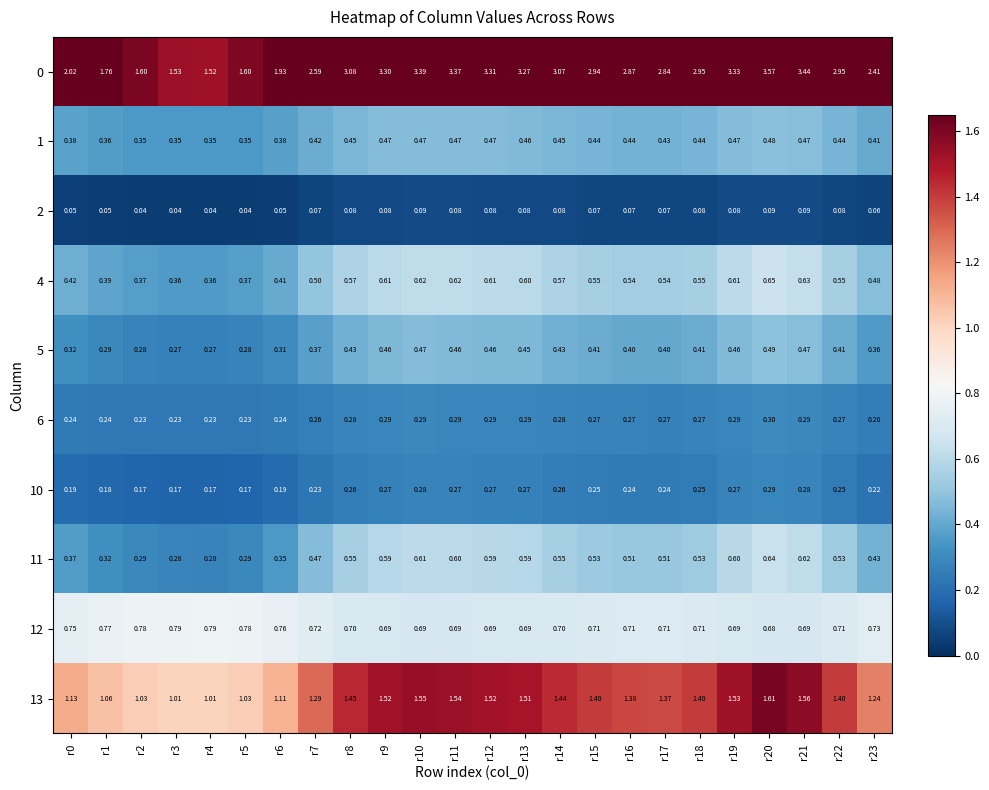

Is the value of 0 at r7 greater than the value of 6 at r21?

Yes